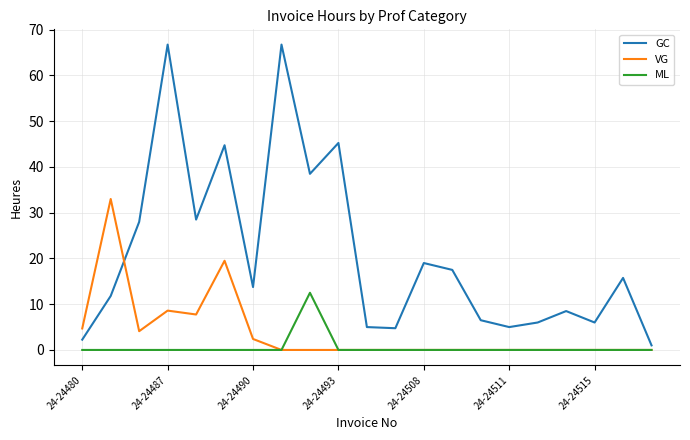

Which series has the largest total across all categories?

GC